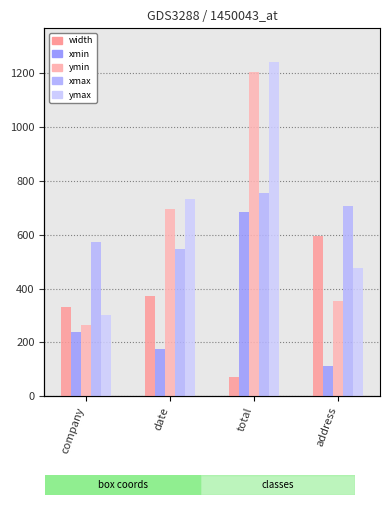

Which category has the highest value in the width series?

address